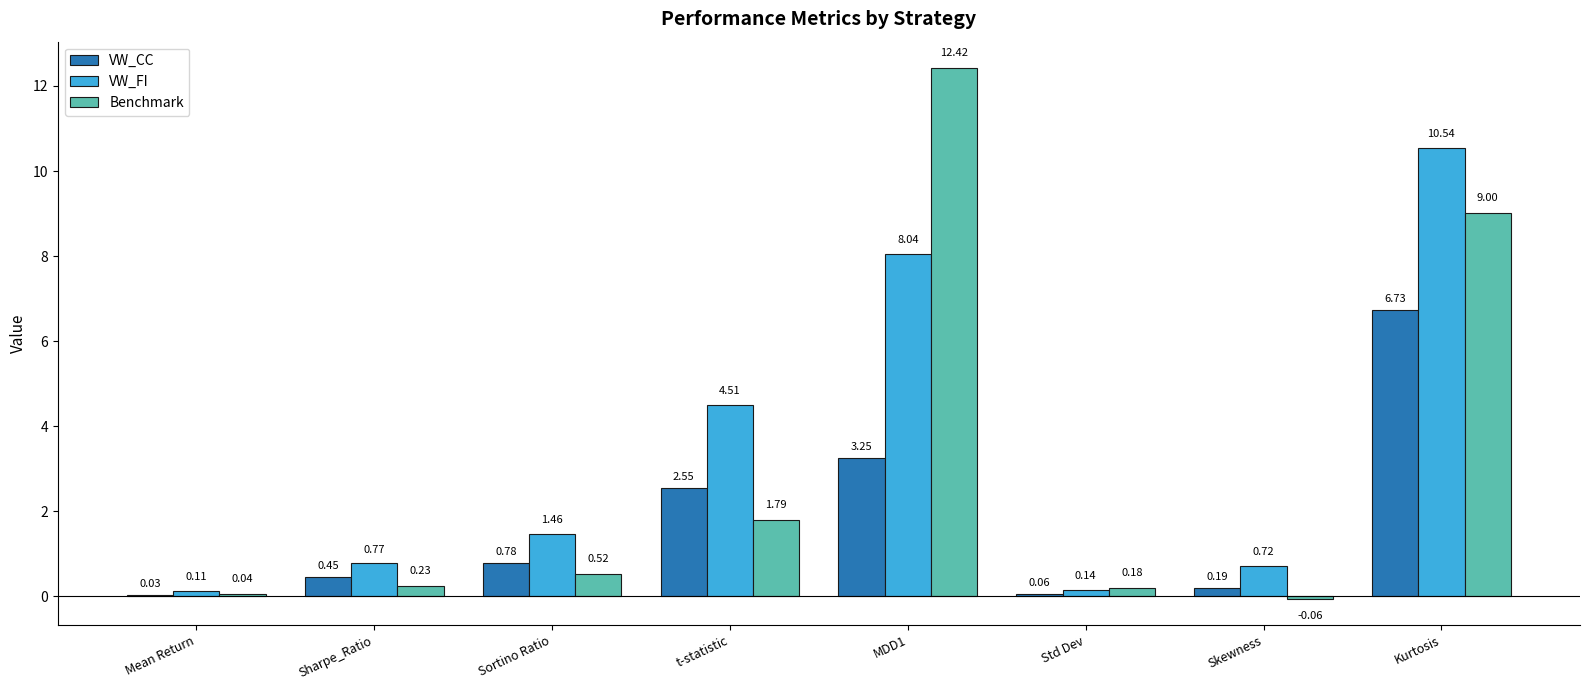

What is the maximum value for Benchmark?

12.4